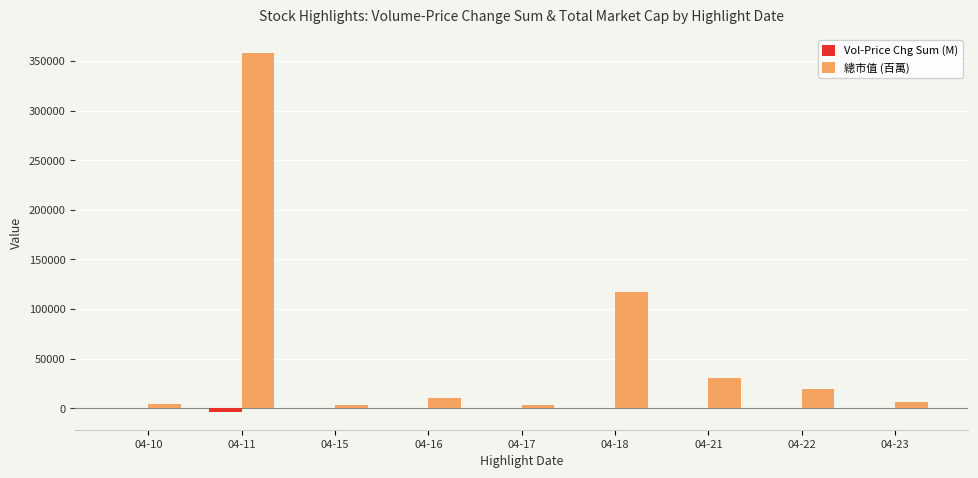

How many categories are shown in the chart?

9